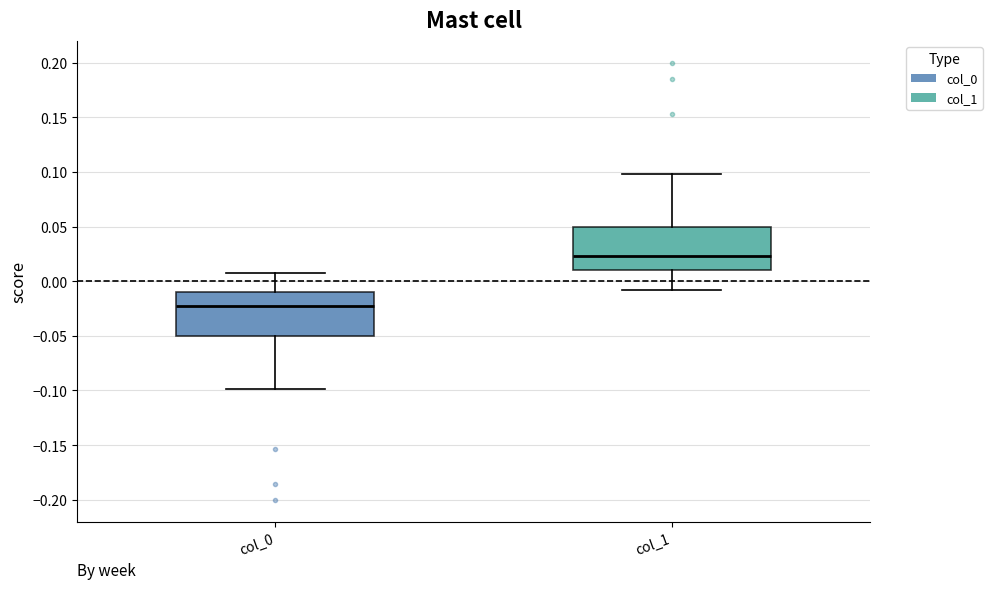

Where does the median line of the box for col_1 sit on the y-axis? The values are not printed on the chart, so give them approximately, as read against the axis.

0.025